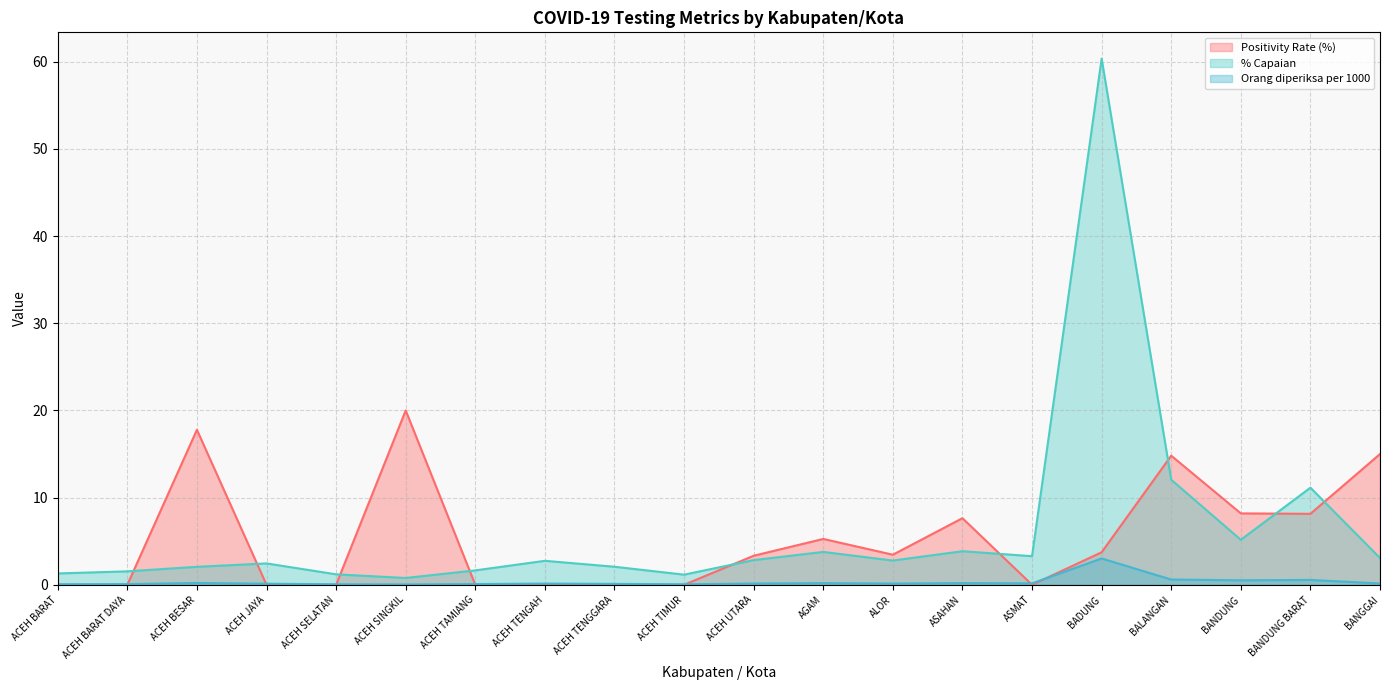

Reading left to right, list all the values displayed in this chart.

Positivity Rate (%): ACEH BARAT=0.0	ACEH BARAT DAYA=0.0	ACEH BESAR=17.8	ACEH JAYA=0.0	ACEH SELATAN=0.0	ACEH SINGKIL=20.0	ACEH TAMIANG=0.0	ACEH TENGAH=0.0	ACEH TENGGARA=0.0	ACEH TIMUR=0.0	ACEH UTARA=3.3	AGAM=5.3	ALOR=3.5	ASAHAN=7.6	ASMAT=0.0	BADUNG=3.7	BALANGAN=14.8	BANDUNG=8.2	BANDUNG BARAT=8.1	BANGGAI=15.0
% Capaian: ACEH BARAT=1.3	ACEH BARAT DAYA=1.5	ACEH BESAR=2.1	ACEH JAYA=2.5	ACEH SELATAN=1.2	ACEH SINGKIL=0.8	ACEH TAMIANG=1.6	ACEH TENGAH=2.8	ACEH TENGGARA=2.1	ACEH TIMUR=1.2	ACEH UTARA=2.8	AGAM=3.8	ALOR=2.8	ASAHAN=3.9	ASMAT=3.3	BADUNG=60.4	BALANGAN=12.1	BANDUNG=5.2	BANDUNG BARAT=11.1	BANGGAI=3.1
Orang diperiksa per 1000: ACEH BARAT=0.1	ACEH BARAT DAYA=0.1	ACEH BESAR=0.2	ACEH JAYA=0.1	ACEH SELATAN=0.1	ACEH SINGKIL=0.0	ACEH TAMIANG=0.1	ACEH TENGAH=0.1	ACEH TENGGARA=0.1	ACEH TIMUR=0.1	ACEH UTARA=0.1	AGAM=0.2	ALOR=0.1	ASAHAN=0.2	ASMAT=0.2	BADUNG=3.0	BALANGAN=0.6	BANDUNG=0.5	BANDUNG BARAT=0.6	BANGGAI=0.2